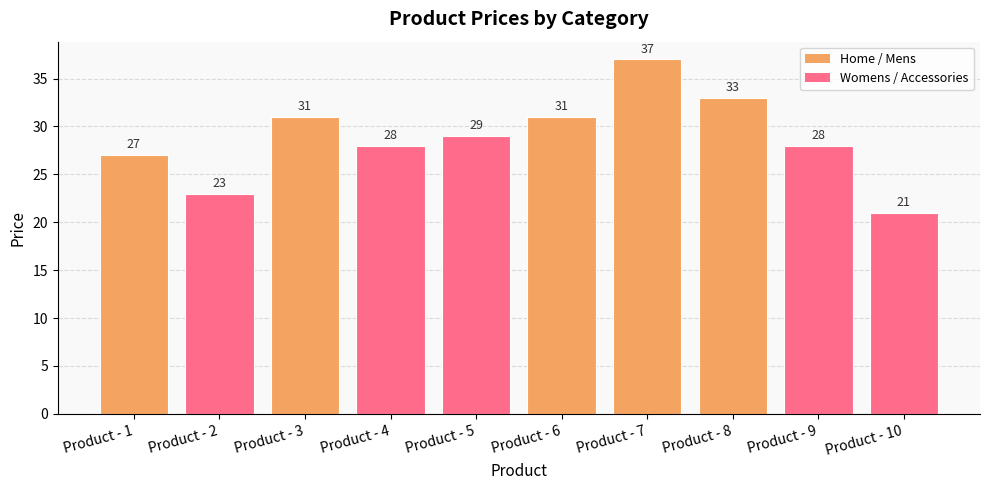

How many values are below 29?

5